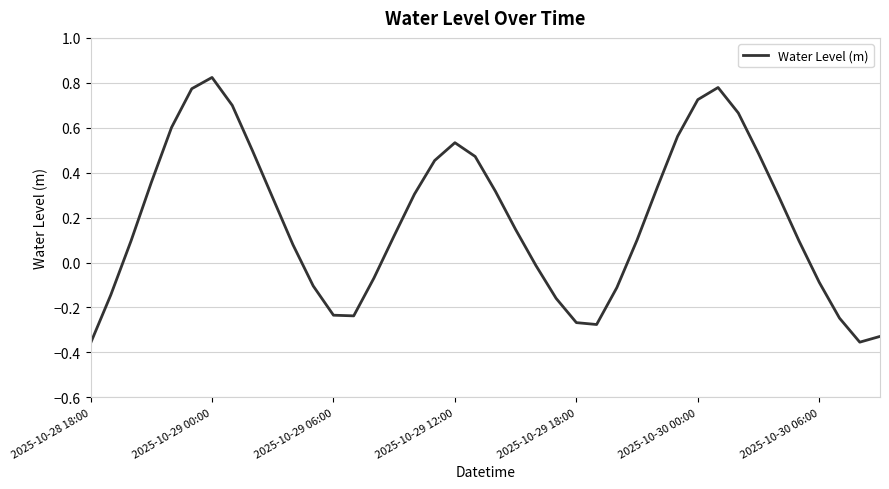

What is the difference between the maximum and minimum values?

1.2